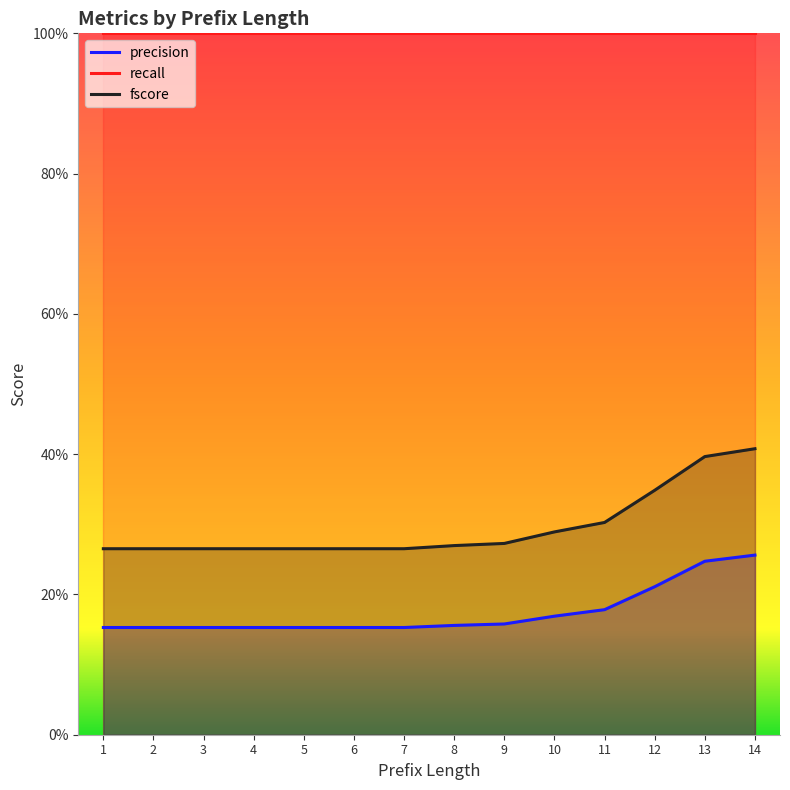

Rank the series by their maximum value, from highest to lowest.

recall, fscore, precision